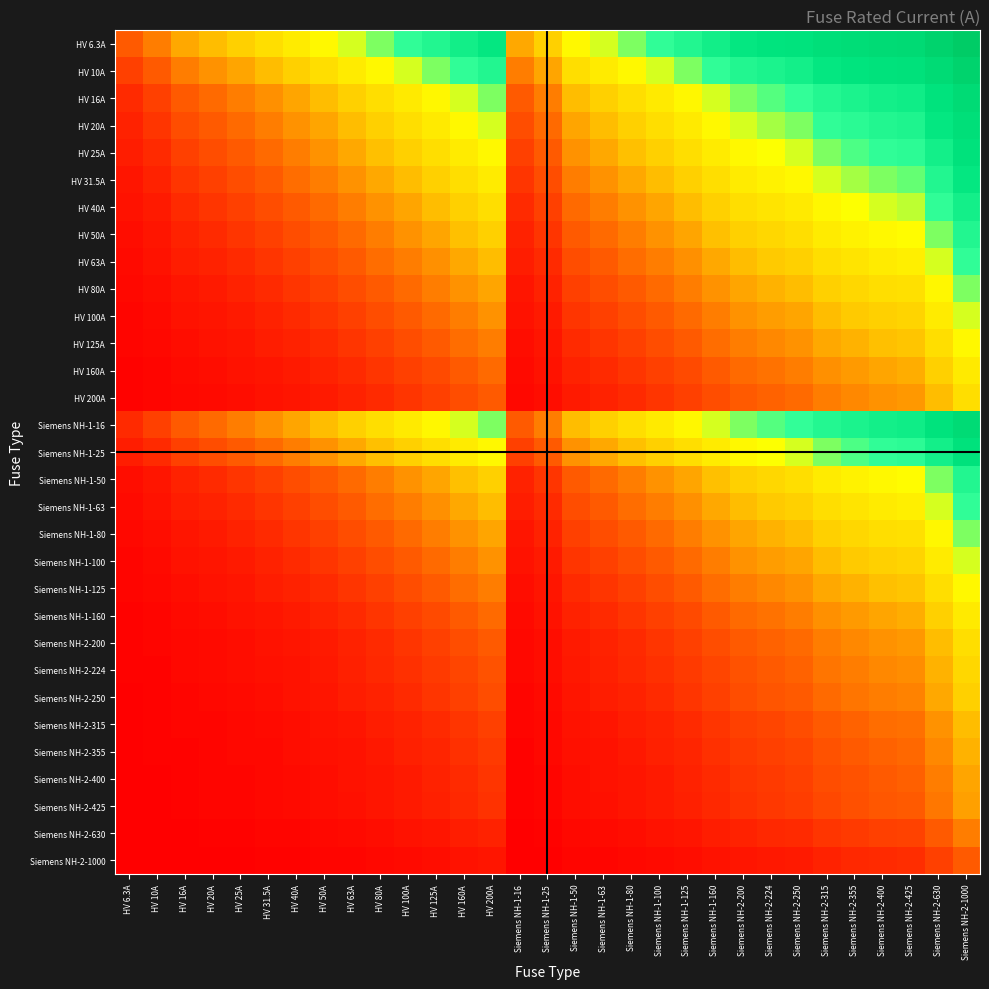

How many series are shown in this chart?

31